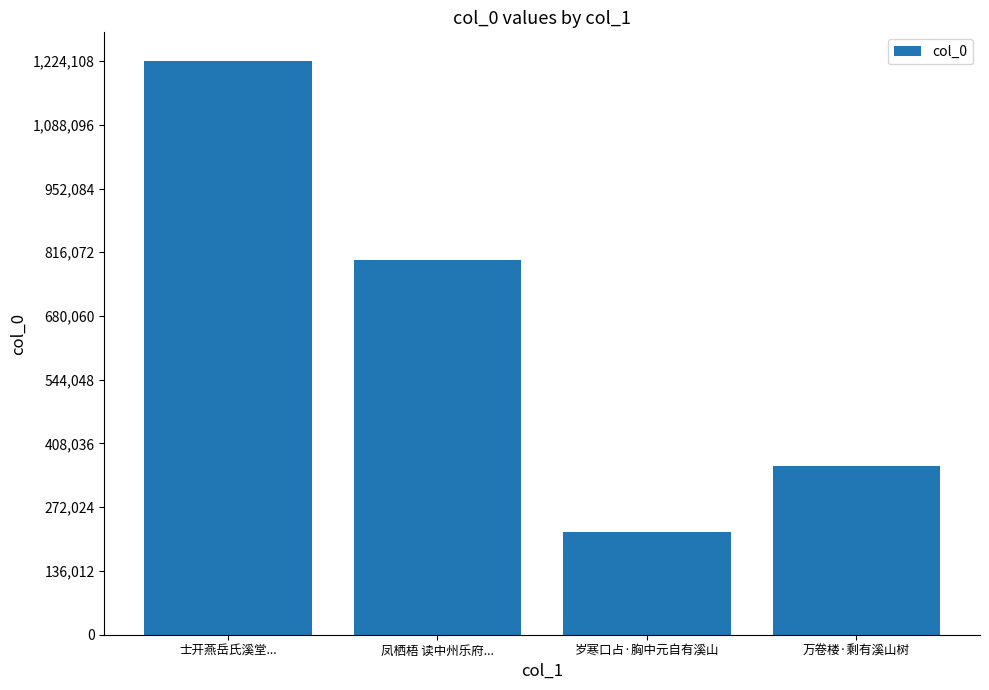

What is the average value?

650860